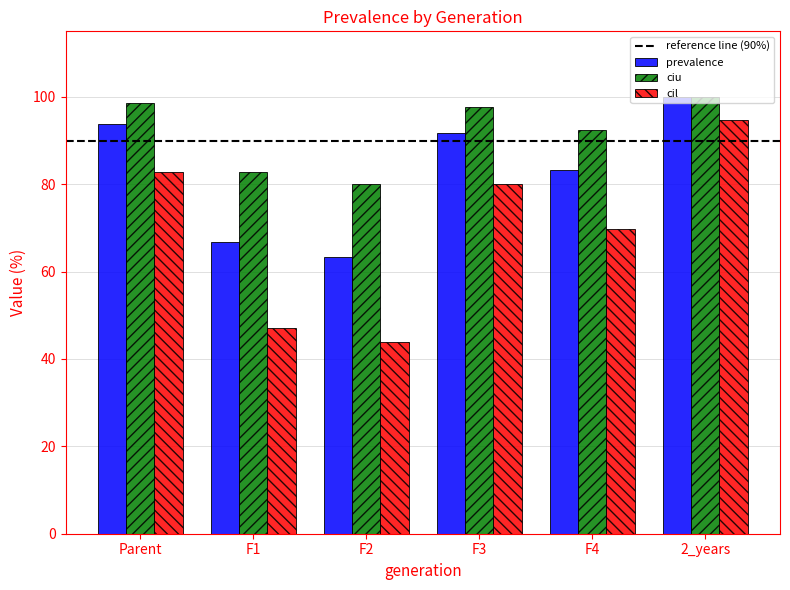

What is the greatest value displayed?

100.0